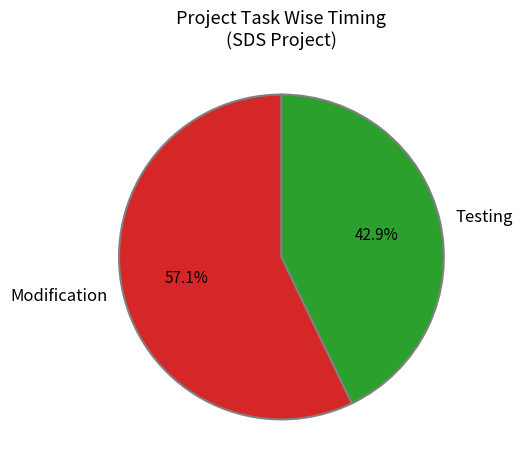

Between Modification and Testing, which is larger?

Modification